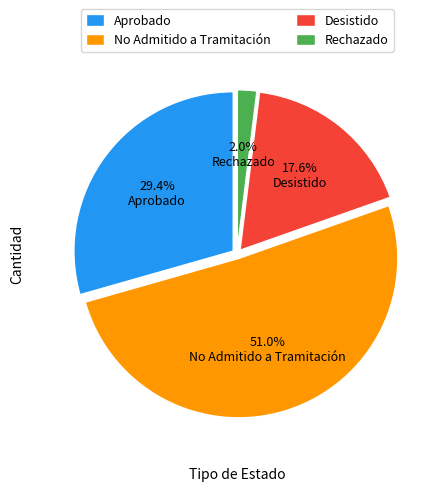

Which slice represents more than half of the pie?

No Admitido a Tramitación